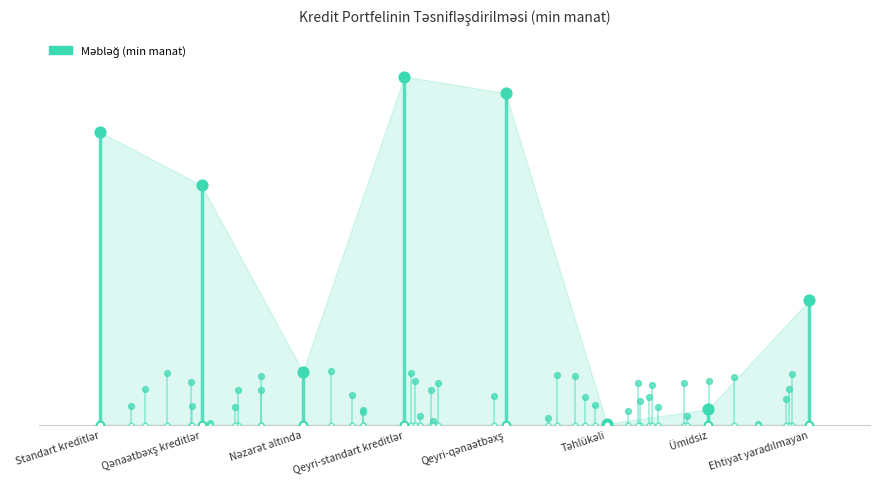

What is the change in value from Nəzarət altında to Təhlükəli?

-146166.0